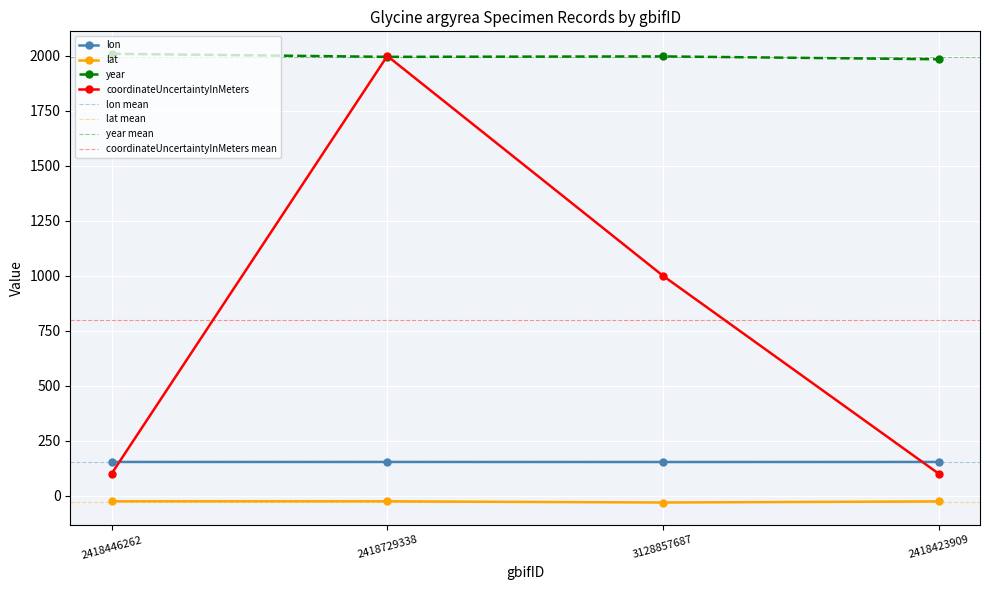

At which label does coordinateUncertaintyInMeters first exceed 1000?

2418729338